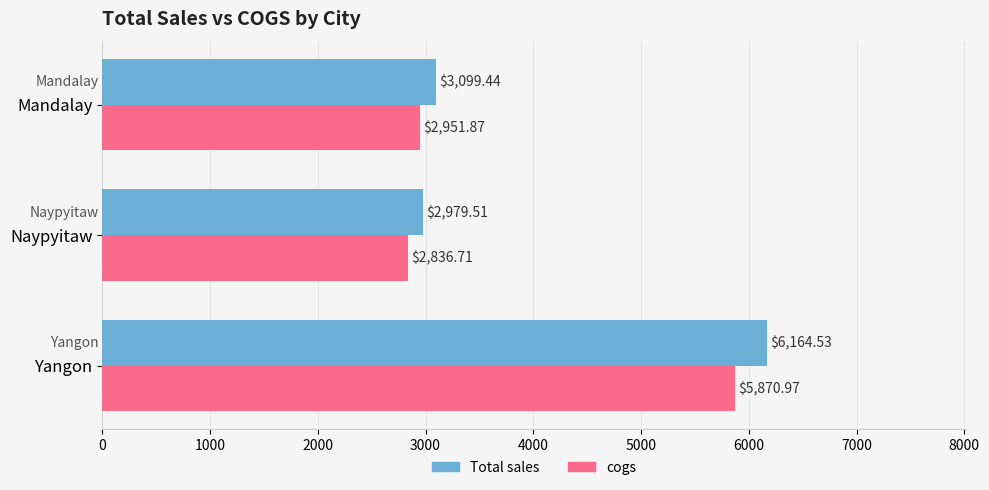

Which label corresponds to the smallest value in the chart?

Naypyitaw